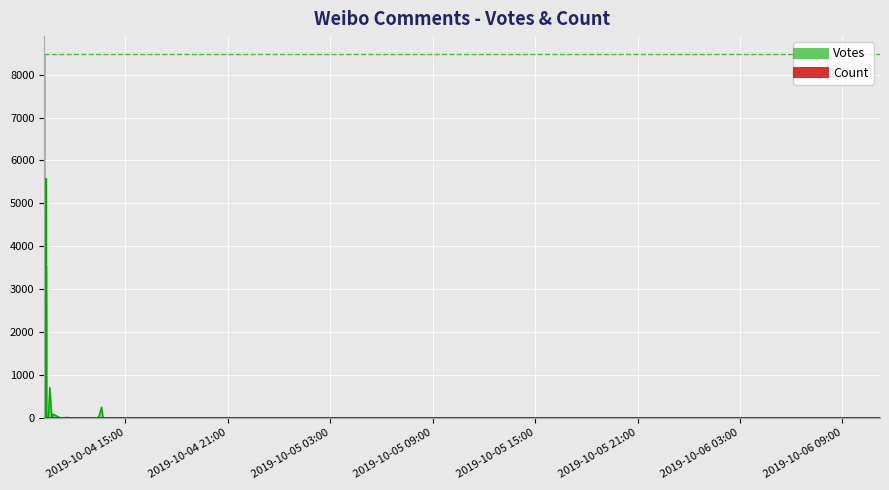

What is the value of the Votes point at the 32nd from the left?

1